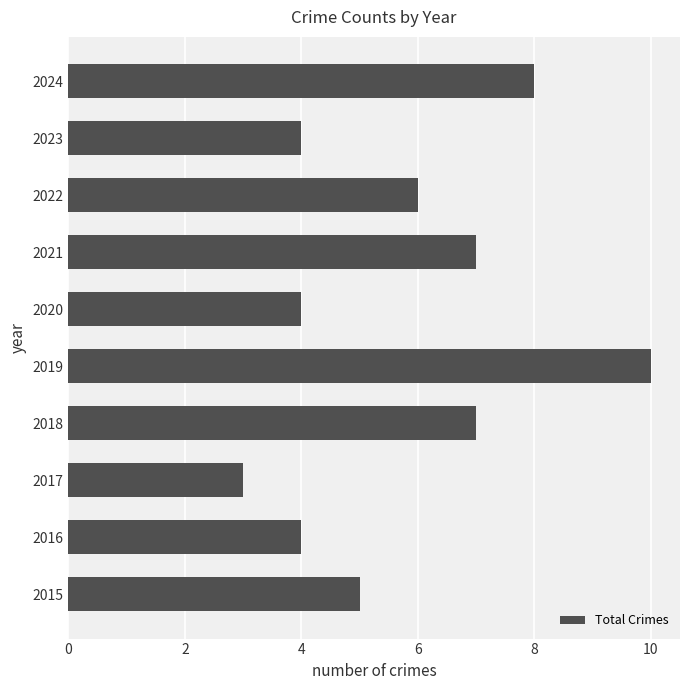

The chart shows a value of 4 at 2016. True or false?

True